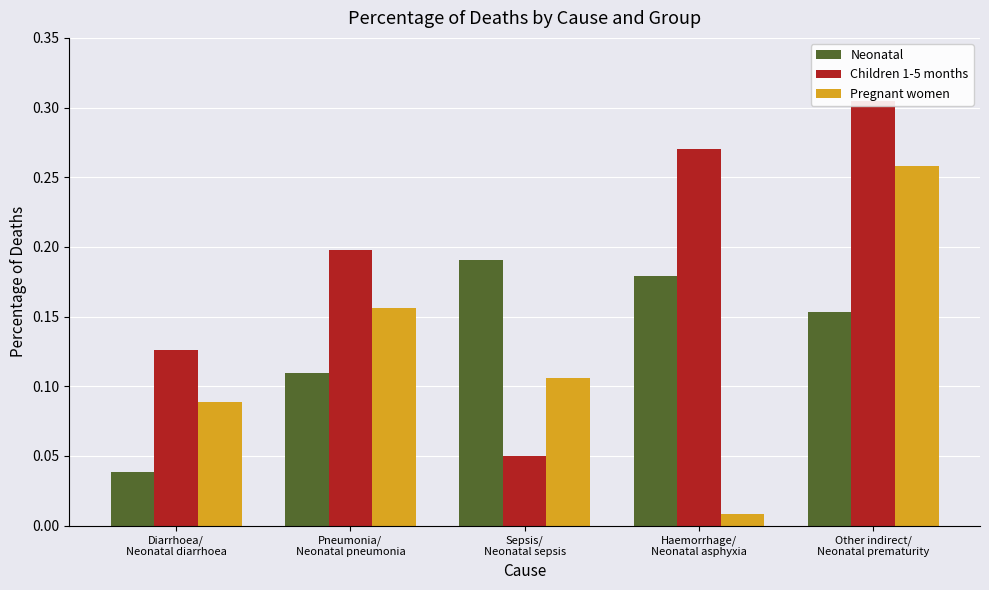

What is the label of the 2nd bar from the left?

Pneumonia/
Neonatal pneumonia